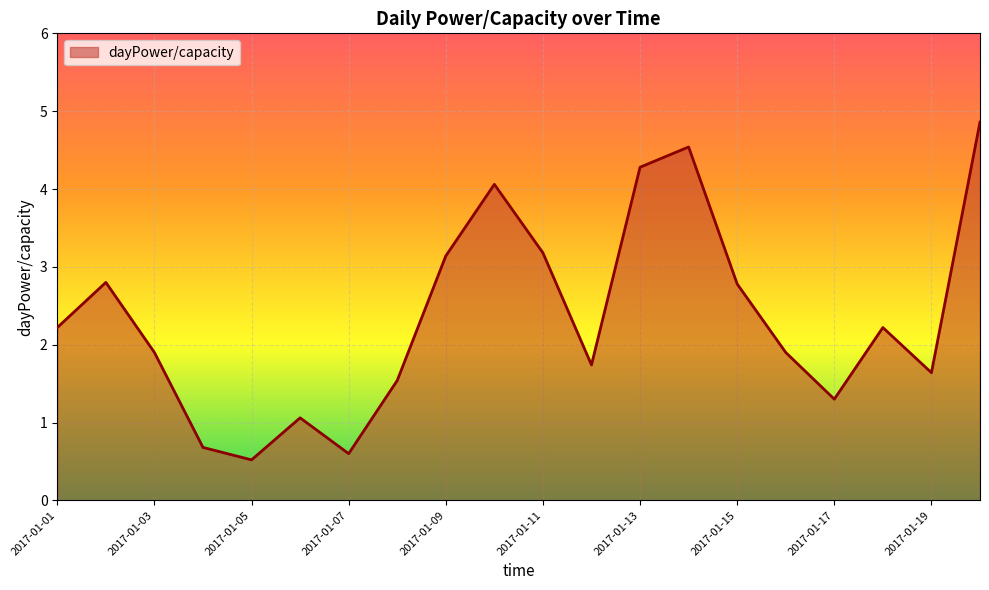

What is the difference between the maximum and minimum values?

4.3